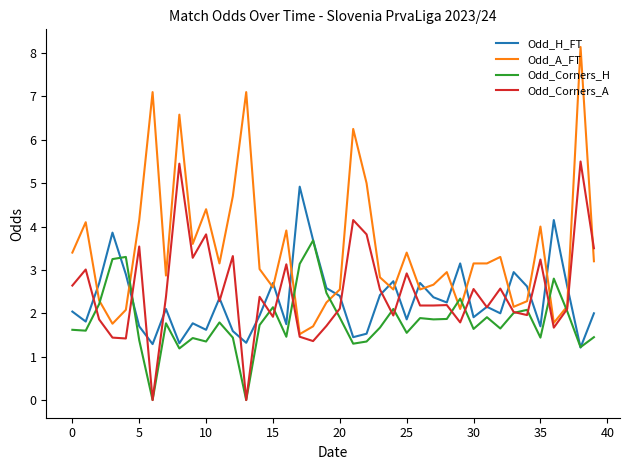

After their last crossing, which series has the higher values: Odd_H_FT or Odd_A_FT?

Odd_A_FT